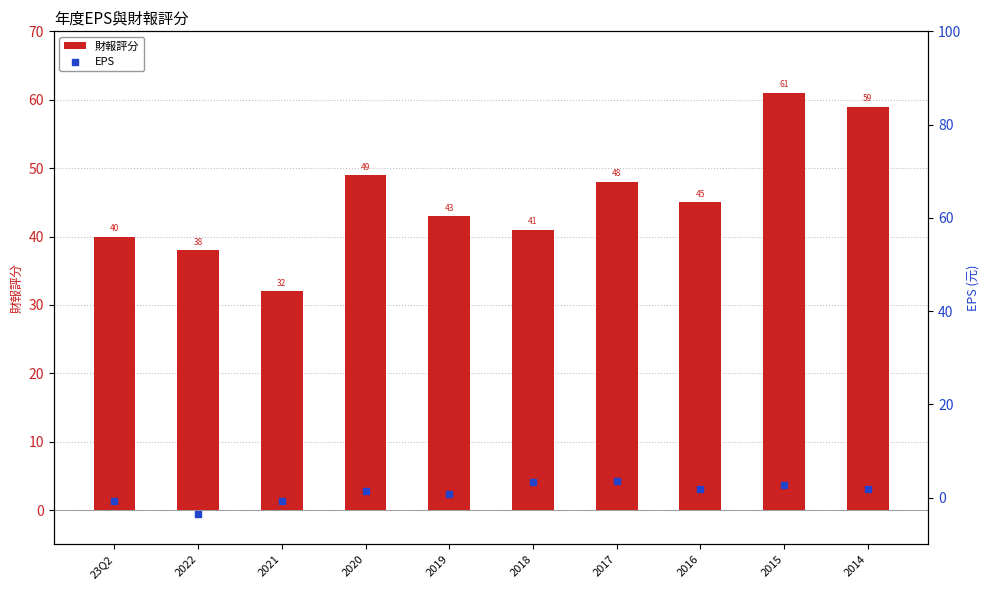

Which series contains the lowest Y value?

EPS